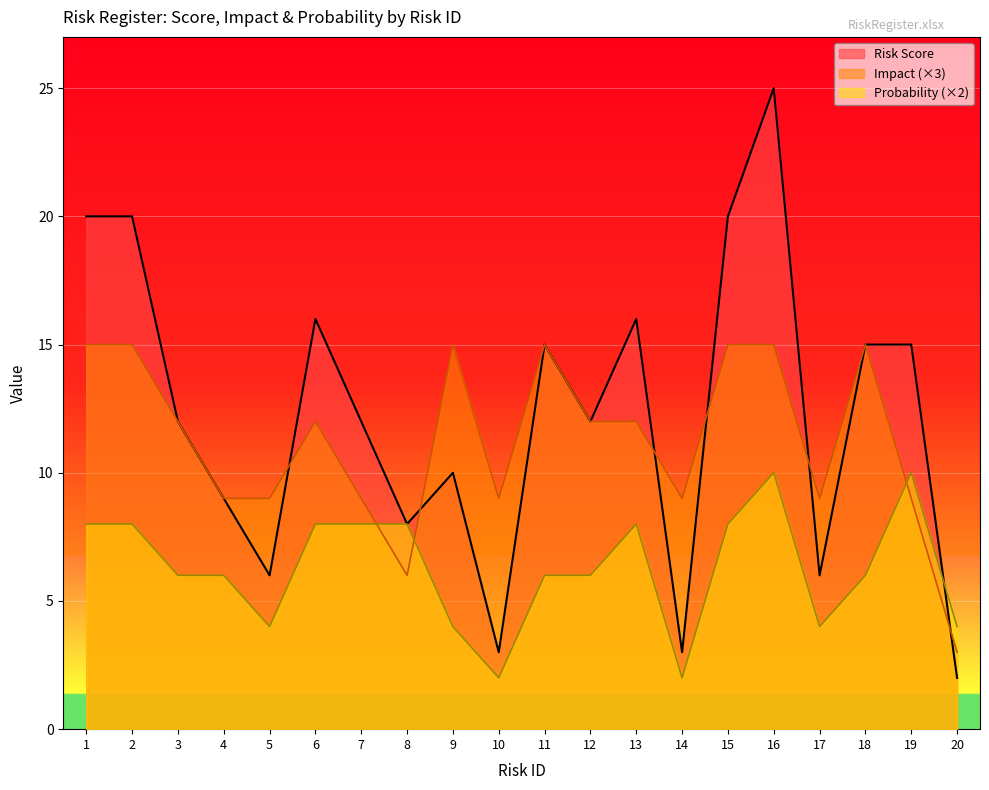

What is the highest value of the Probability series?

10